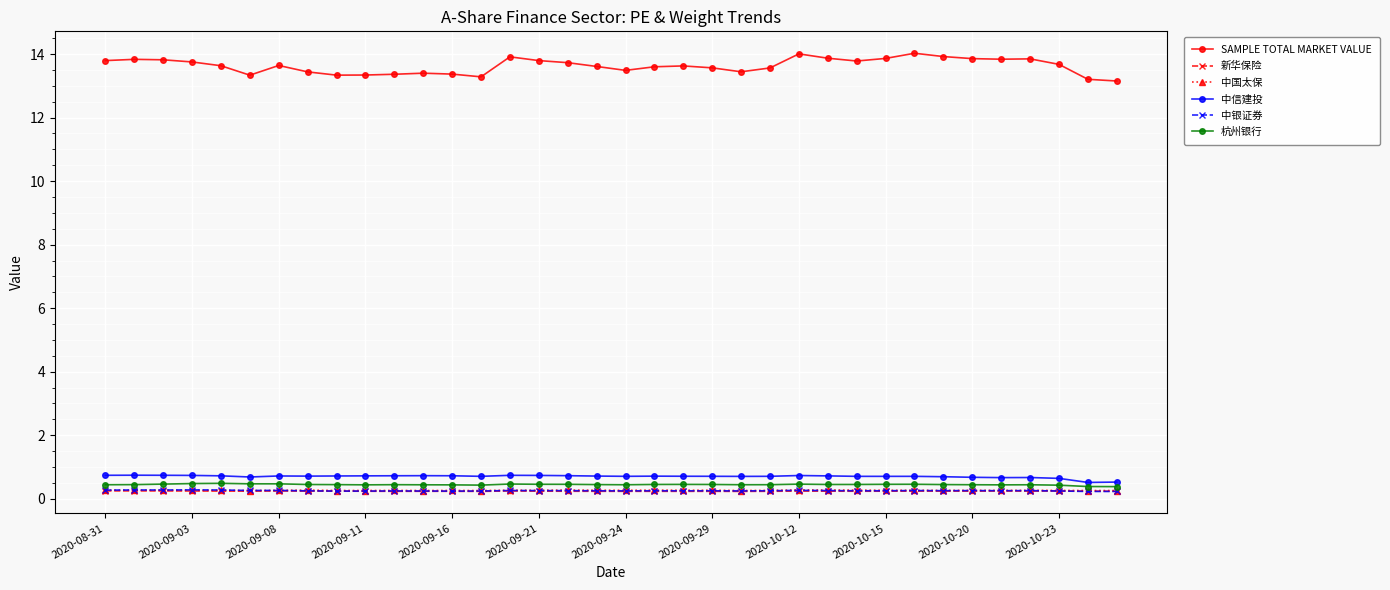

What is the highest value of the 中信建投 series?

0.7